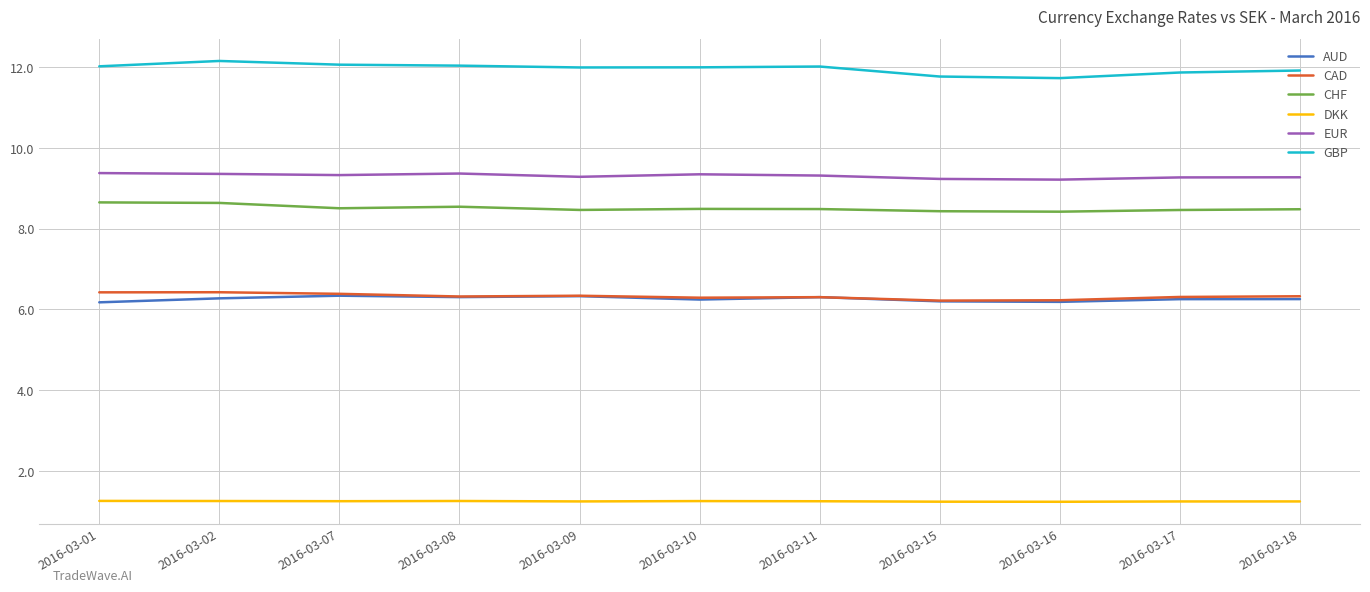

What is the maximum value for CAD?

6.4